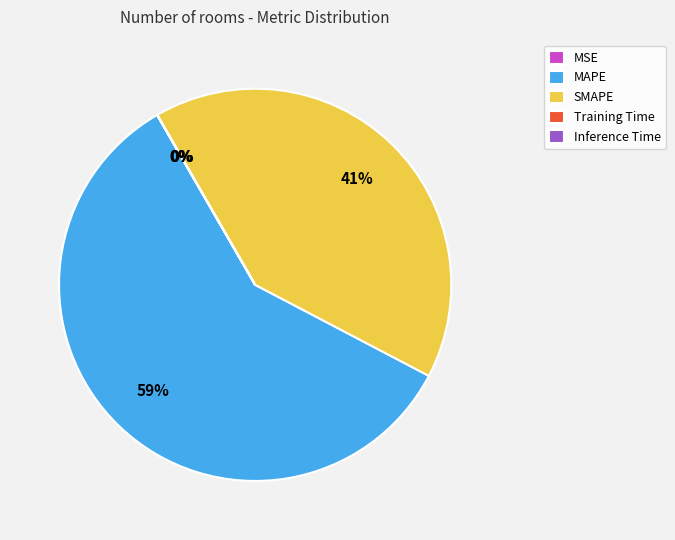

Which category has the biggest portion of the pie?

MAPE